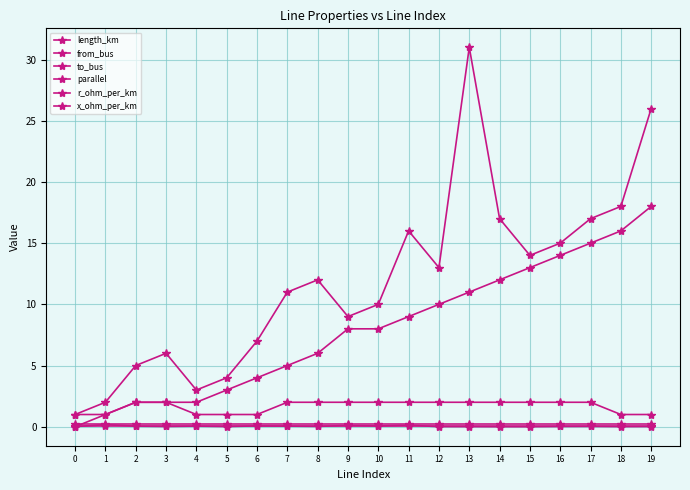

The value of x_ohm_per_km at 10 is 0.1. True or false?

False